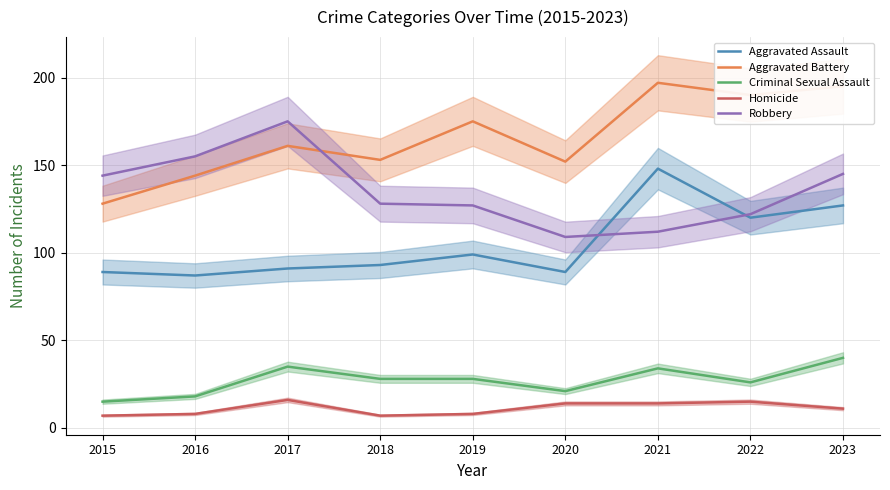

Rank the series by their maximum value, from lowest to highest.

Homicide, Criminal Sexual Assault, Aggravated Assault, Robbery, Aggravated Battery